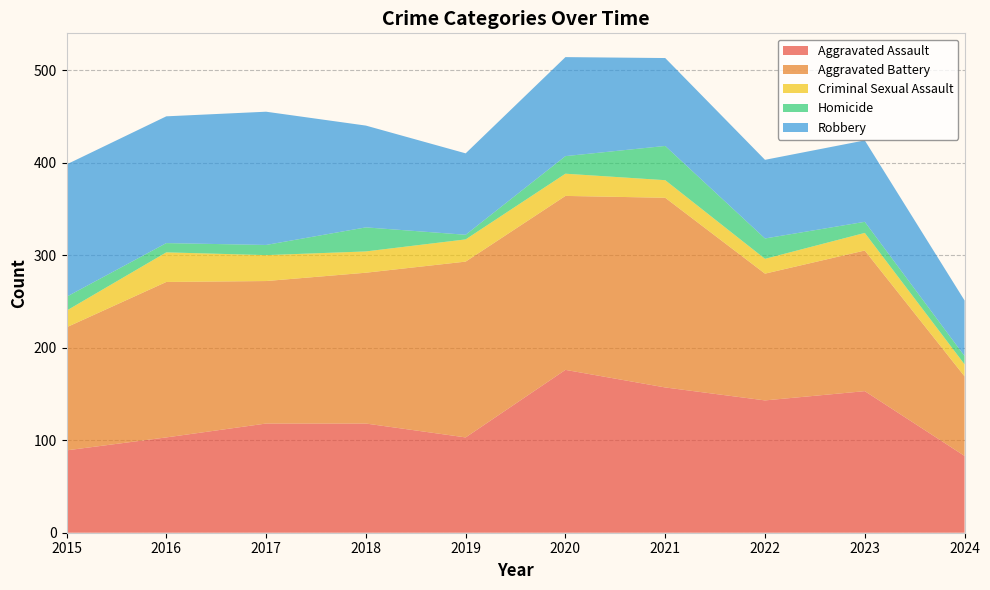

Reading left to right, transcribe all the data shown in this chart.

Aggravated Assault: 2015=89	2016=103	2017=118	2018=118	2019=103	2020=176	2021=157	2022=143	2023=153	2024=83
Aggravated Battery: 2015=133	2016=168	2017=154	2018=163	2019=190	2020=188	2021=205	2022=137	2023=152	2024=86
Criminal Sexual Assault: 2015=18	2016=32	2017=28	2018=23	2019=24	2020=24	2021=19	2022=16	2023=19	2024=13
Homicide: 2015=15	2016=10	2017=11	2018=26	2019=5	2020=19	2021=37	2022=22	2023=12	2024=9
Robbery: 2015=143	2016=137	2017=144	2018=110	2019=88	2020=107	2021=95	2022=85	2023=88	2024=60